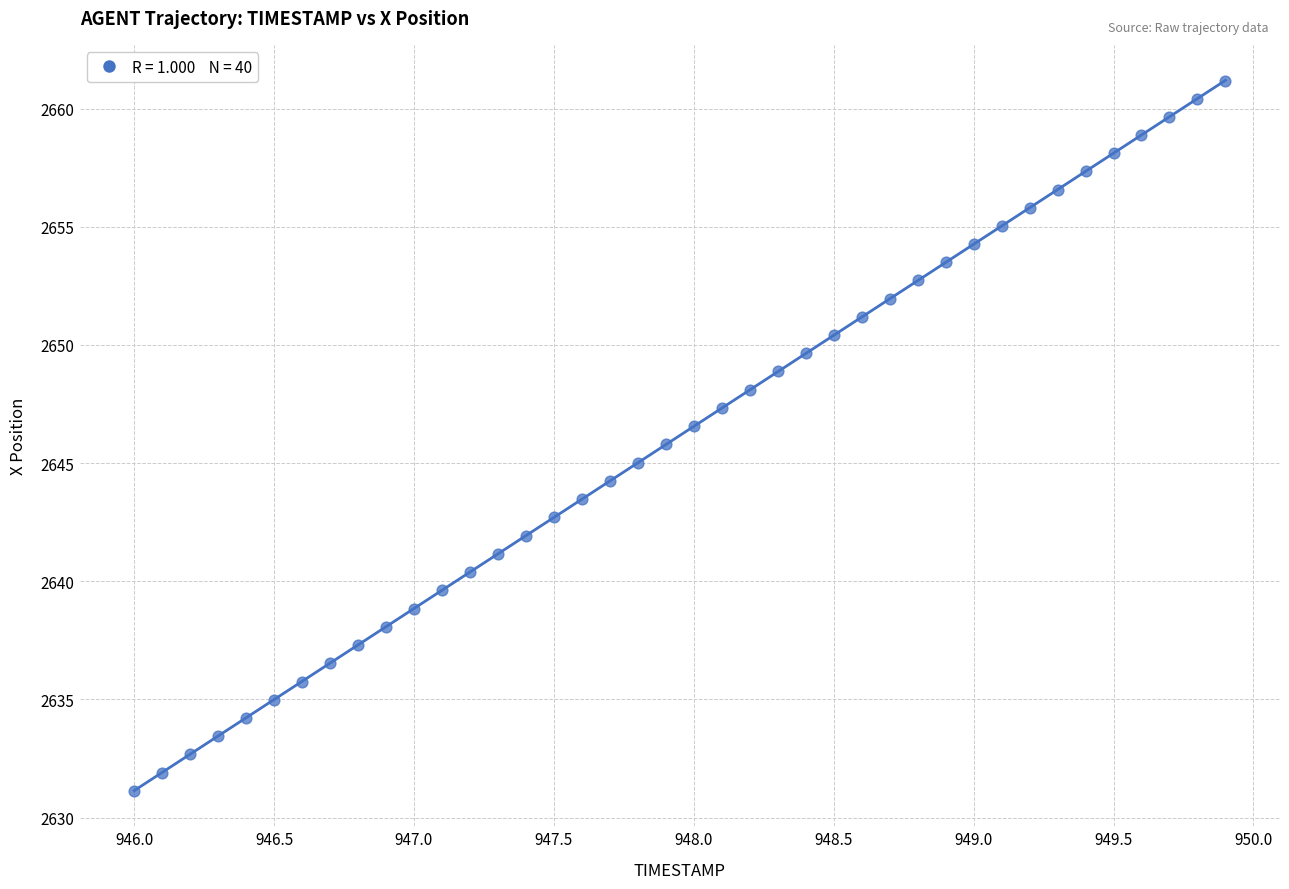

What is the range of Y values (max minus min)?

30.0